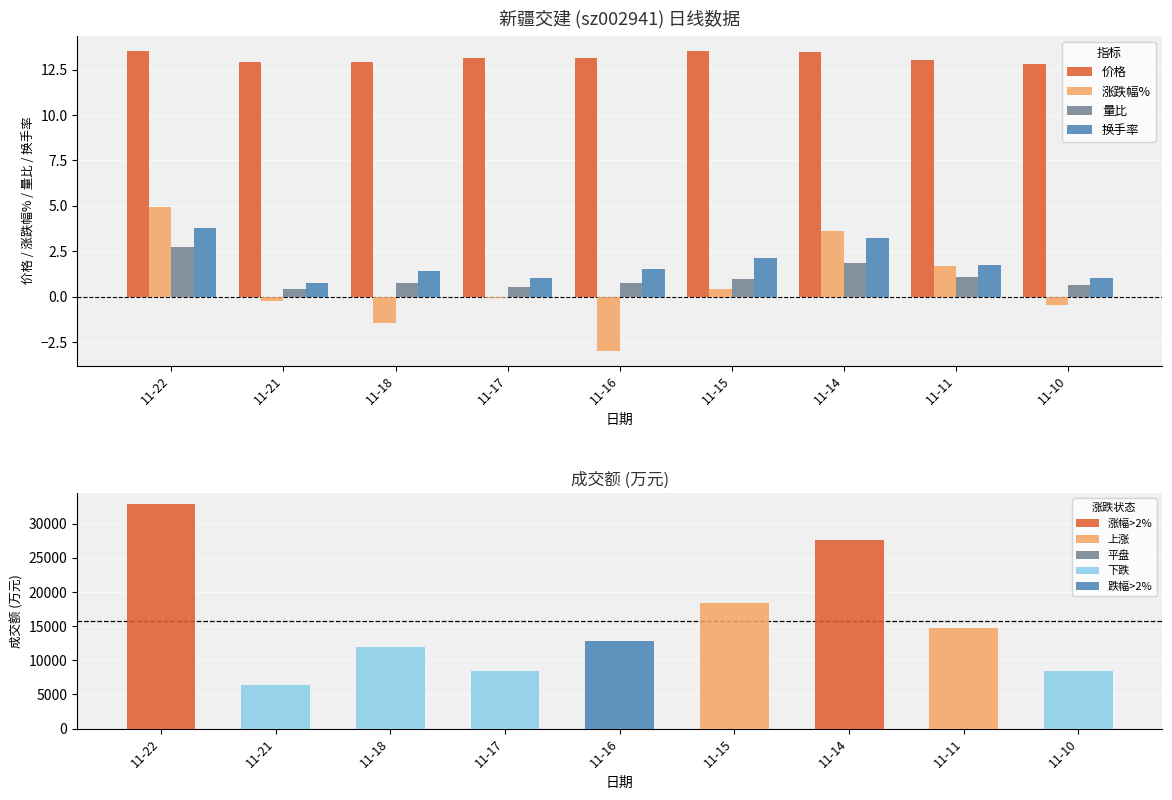

List the labels in order of 换手率 value, smallest first.

11-21, 11-17, 11-10, 11-18, 11-16, 11-11, 11-15, 11-14, 11-22